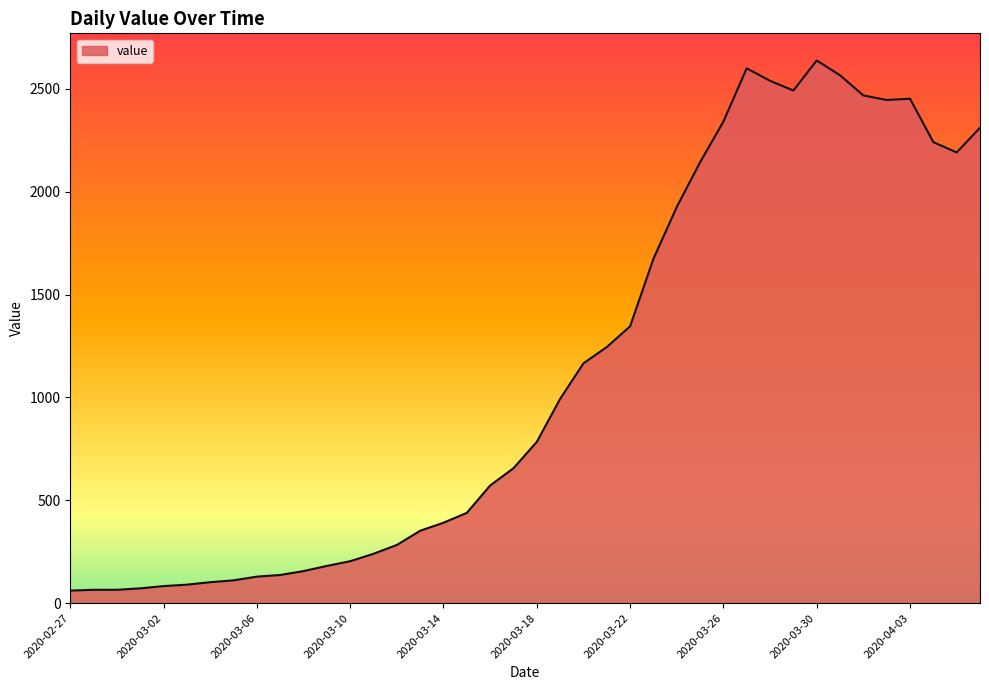

What is the difference between the maximum and minimum values?

2577